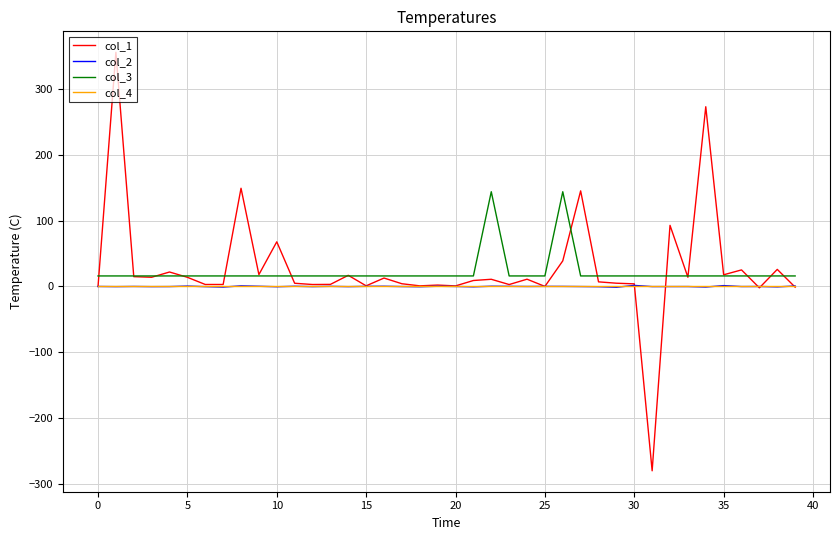

Which series has the widest spread of values?

col_1